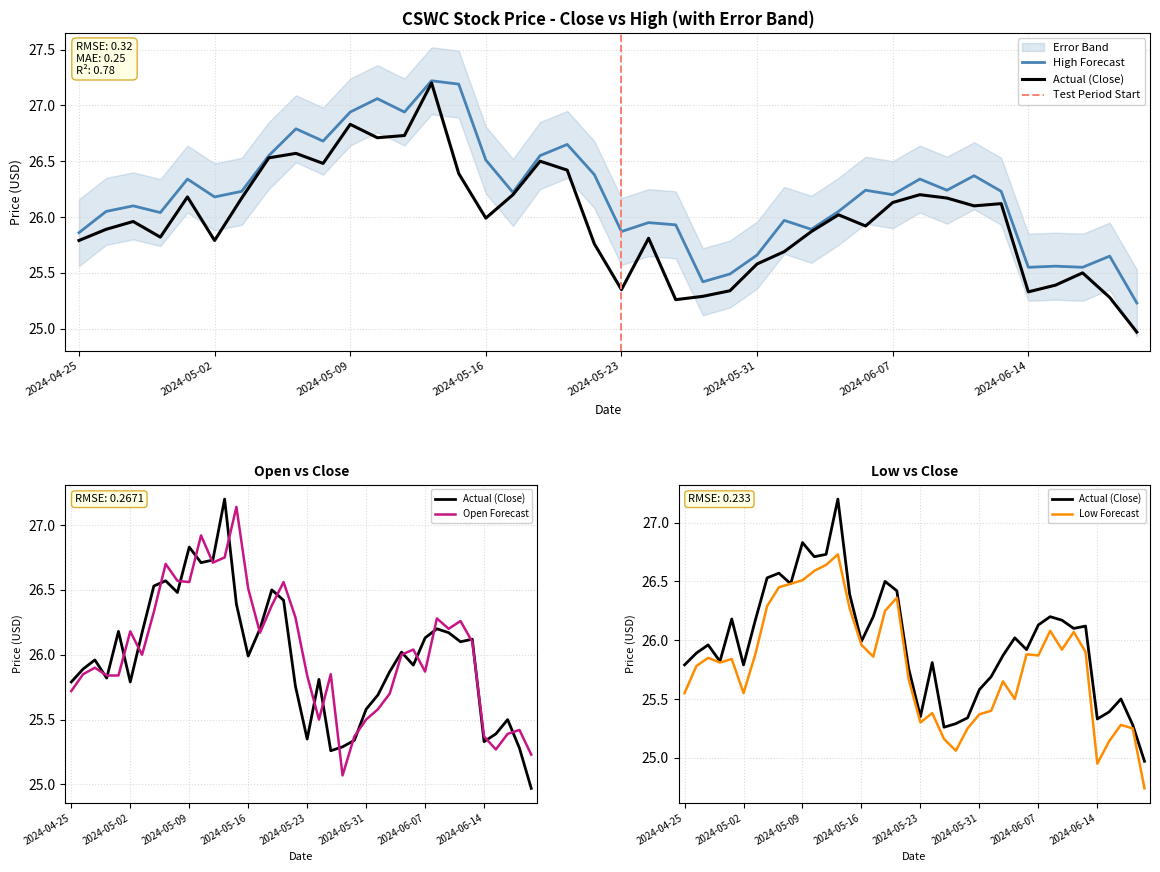

The Open series shows 26.0 at 6. True or false?

True